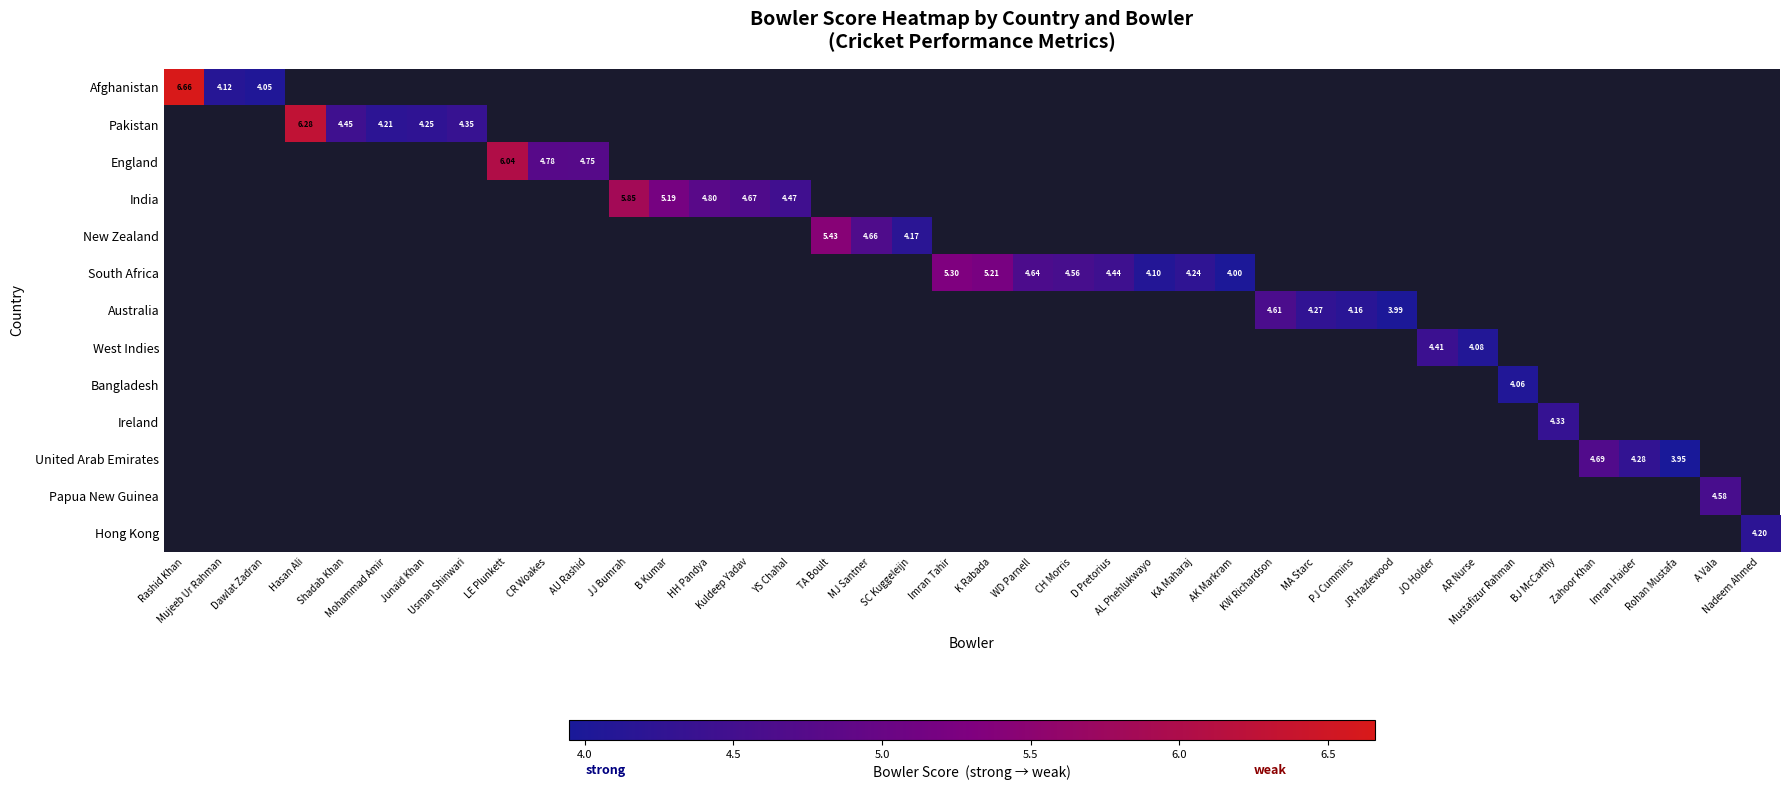

Between AR Nurse and D Pretorius, which is larger?

D Pretorius